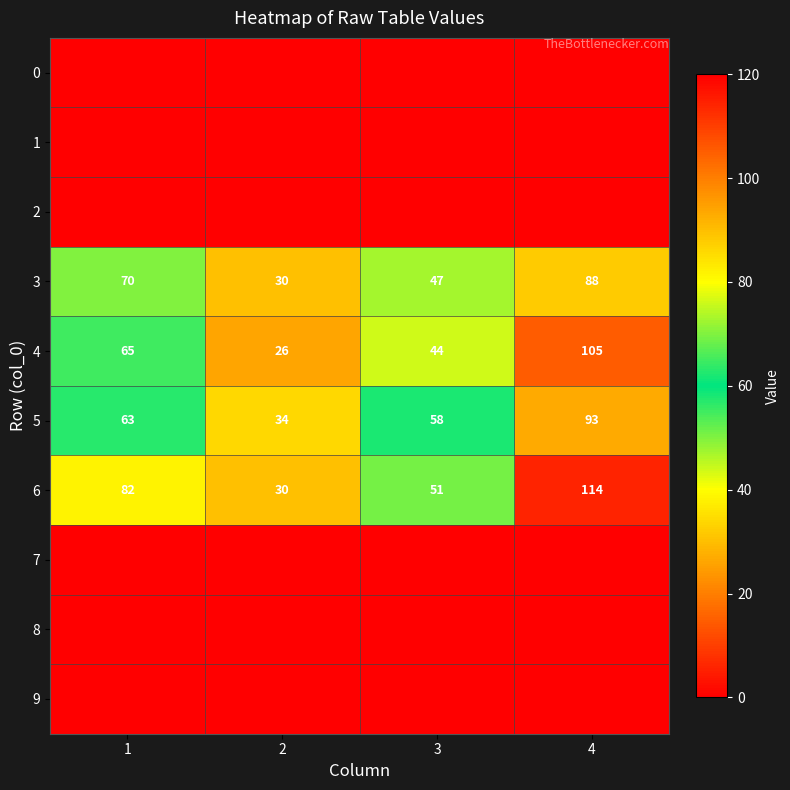

Which category has the lowest value in the 3 series?

2